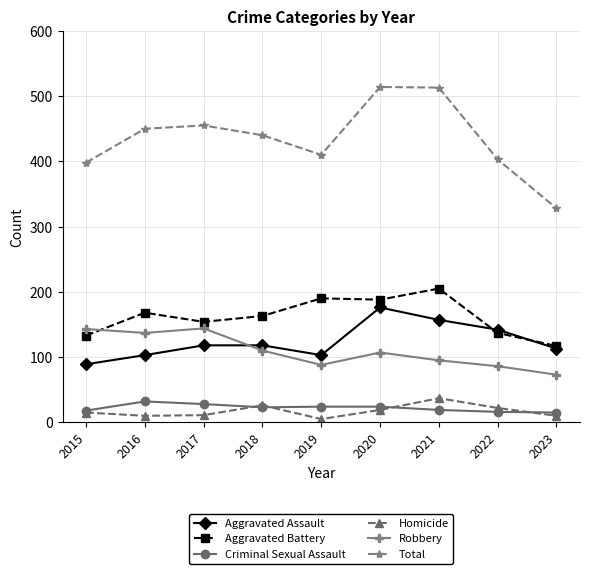

How many lines are shown in the chart?

6